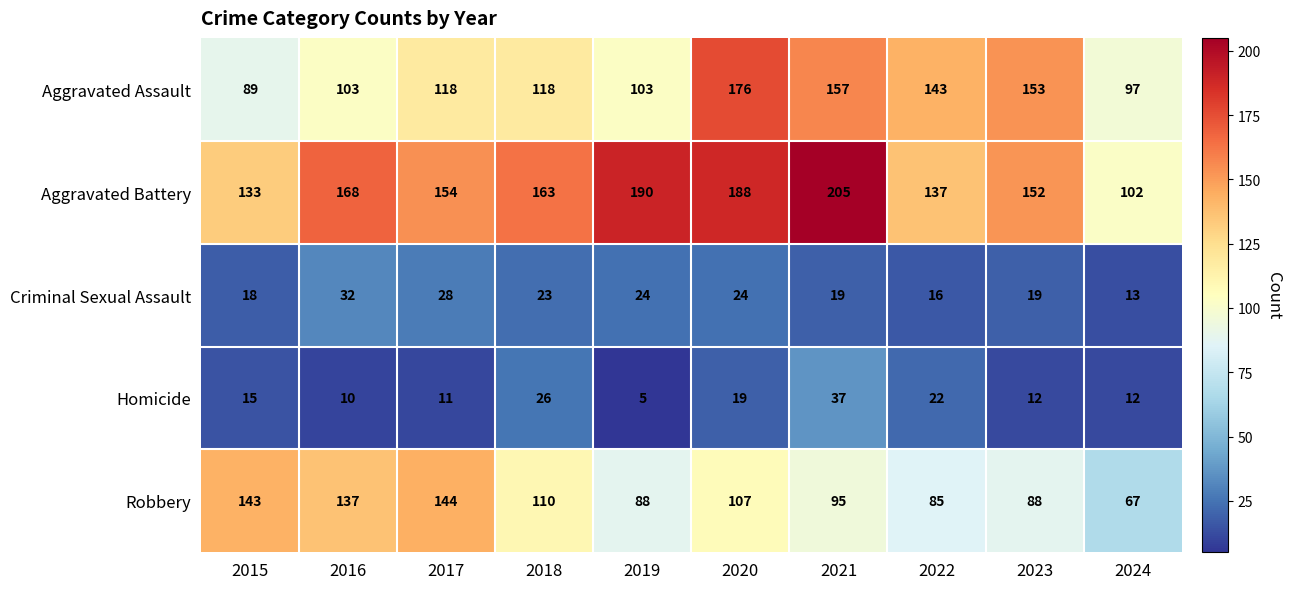

What is the approximate value of Aggravated Battery at 2019?

190